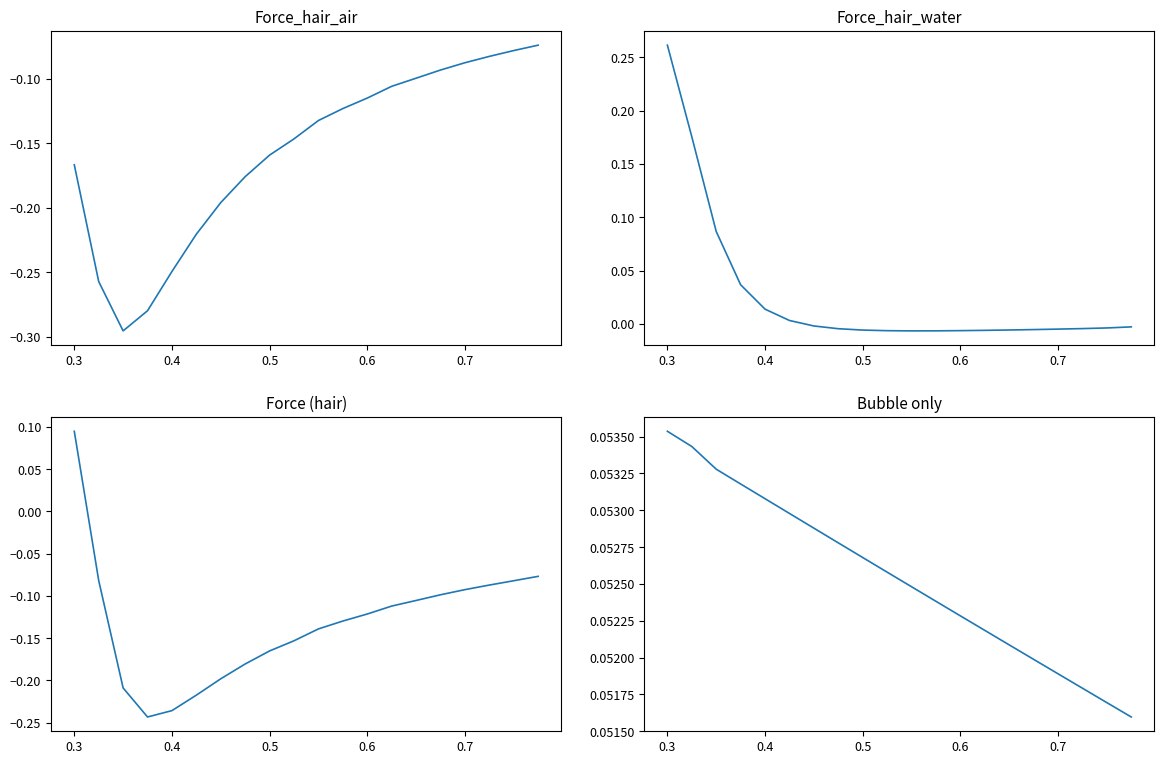

True or false: Force_hair_air and Force_hair_water intersect in this chart.

False